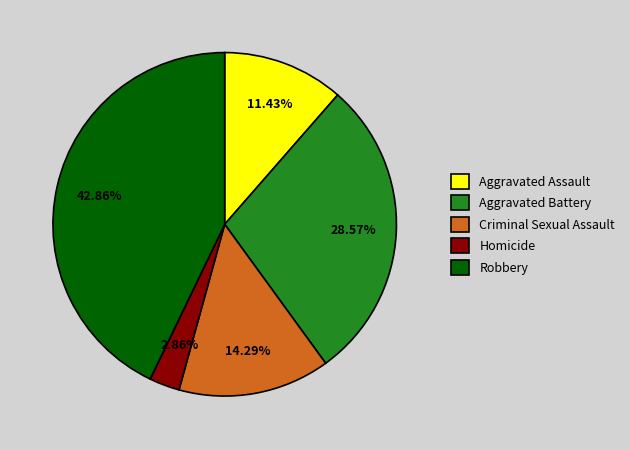

What percentage is the Robbery slice, to the nearest percent?

43%